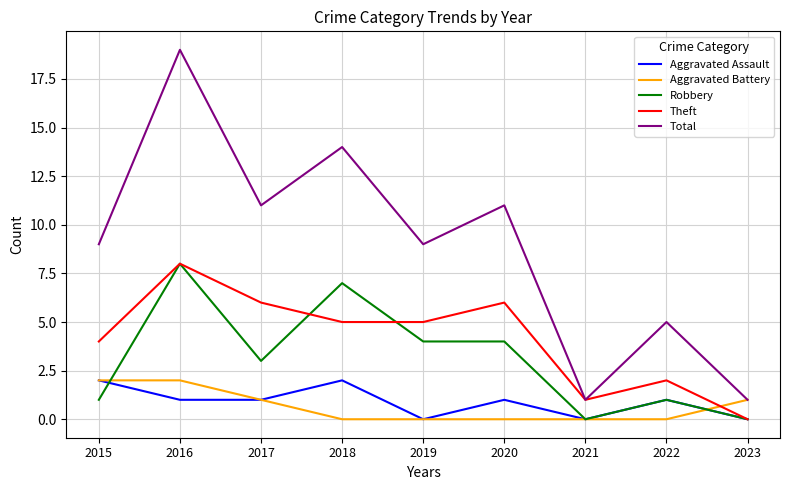

What is the maximum value shown in the chart?

19